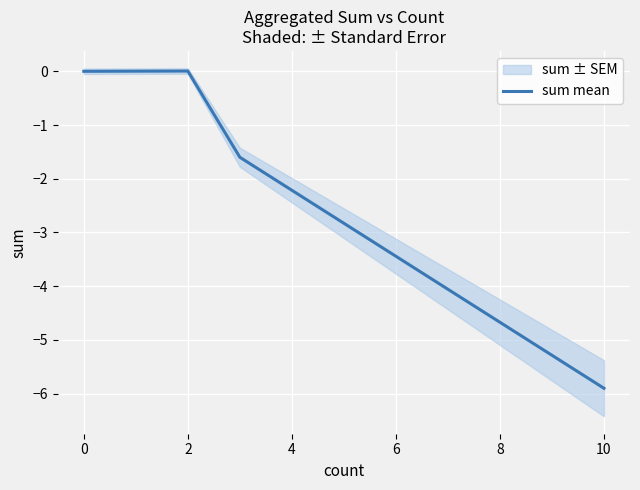

The sum mean series shows -10.0 at 10. True or false?

False